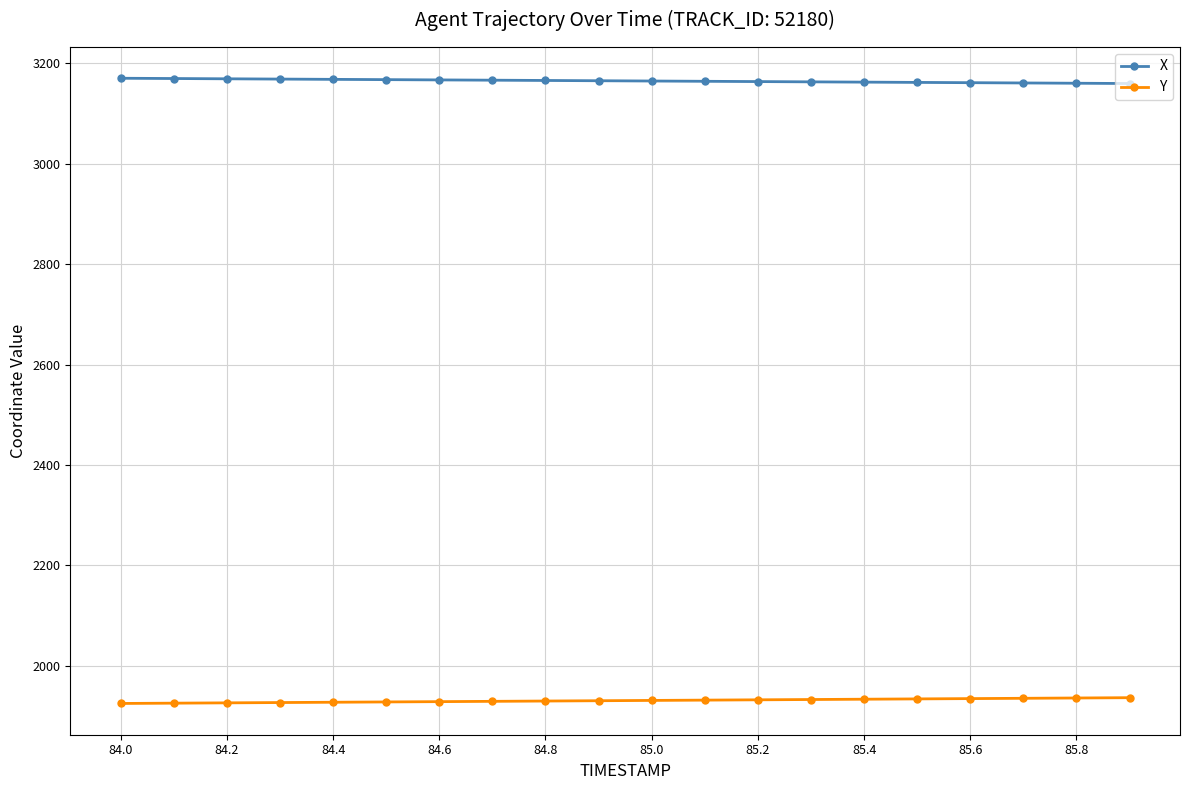

True or false: X and Y intersect in this chart.

False